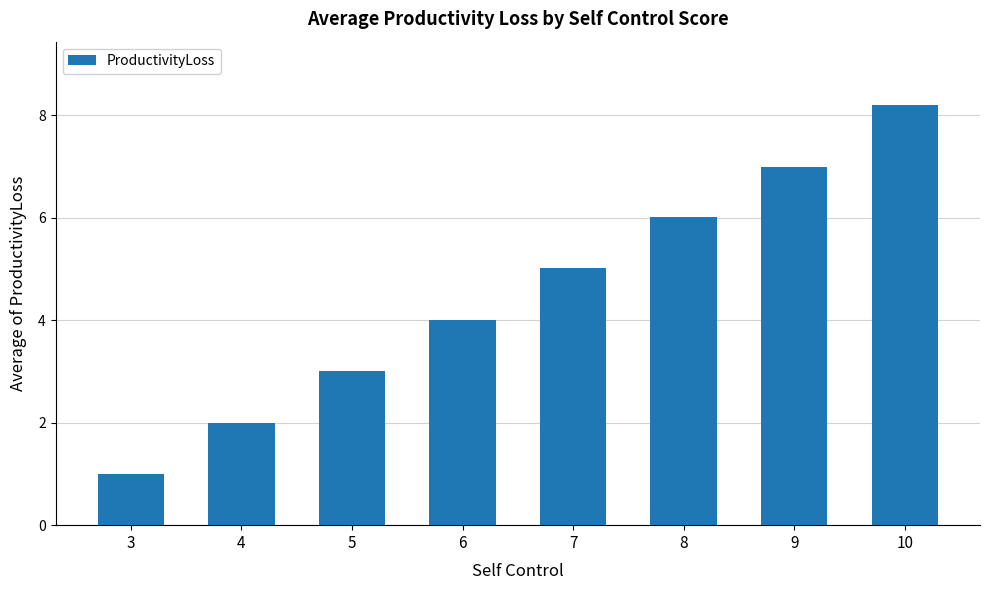

How many distinct data groups are displayed?

1